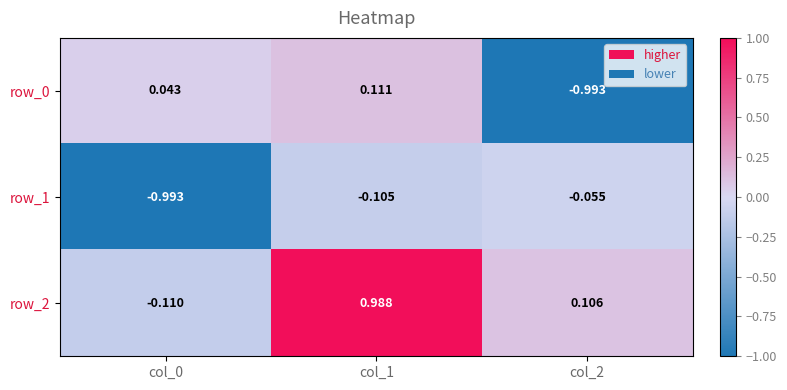

Is the value of row_2 at col_2 greater than the value of row_1 at col_0?

Yes